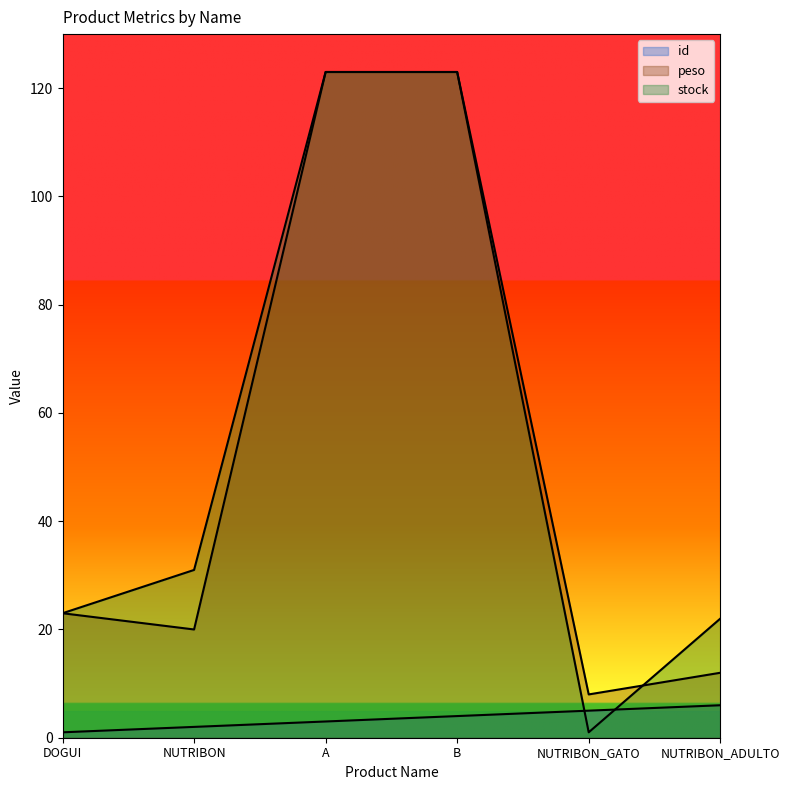

Rank the series by their maximum value, from lowest to highest.

id, peso, stock